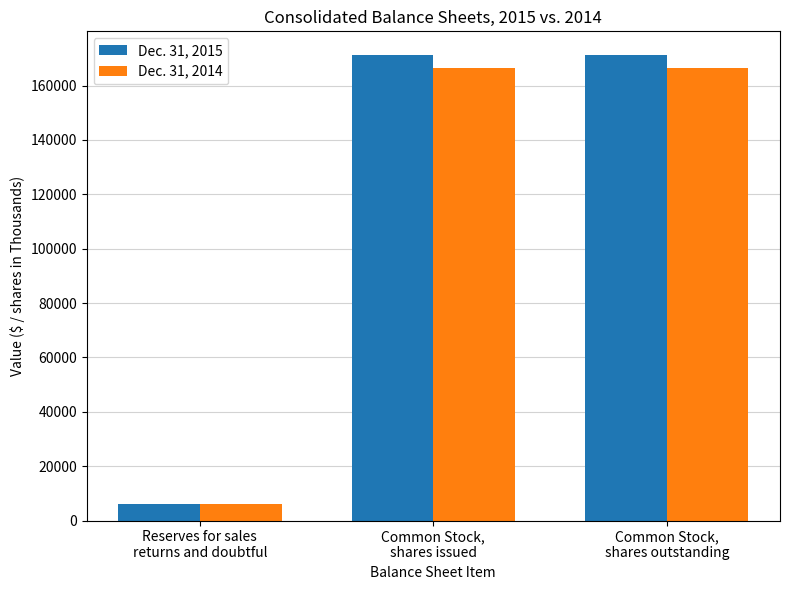

The Dec. 31, 2015 series shows 226649 at Common Stock,
shares issued. True or false?

False